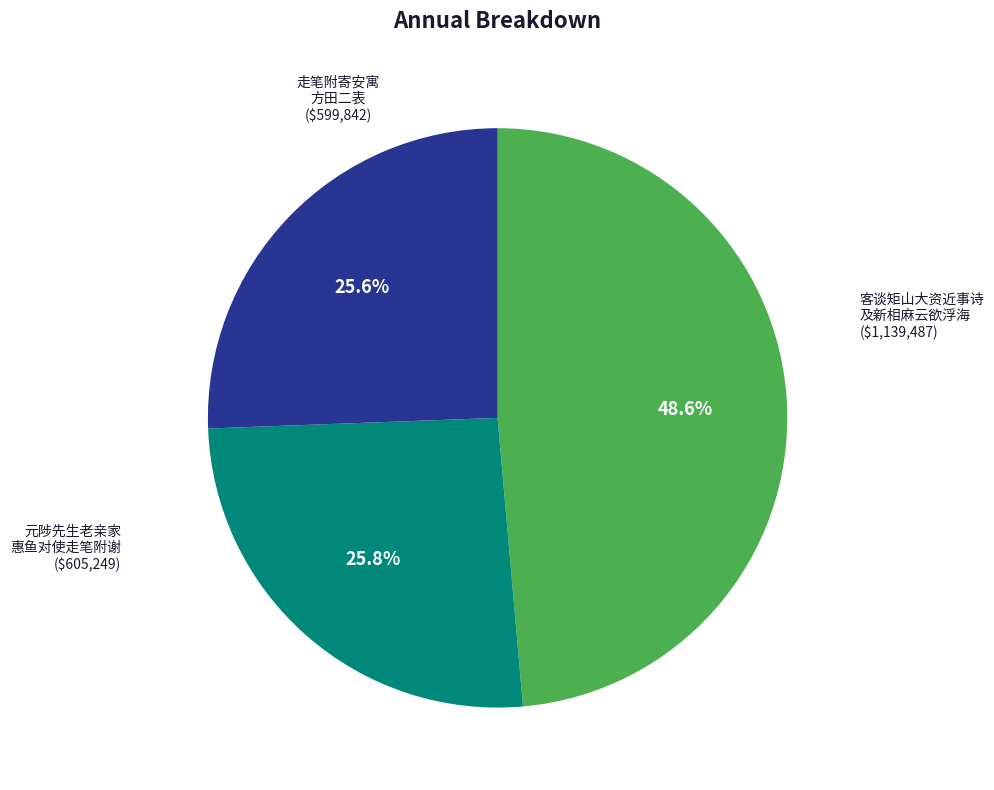

Does any single category account for the majority?

No